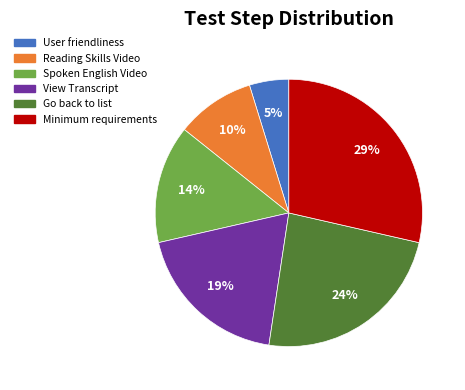

Is there any slice that represents more than half of the pie?

No